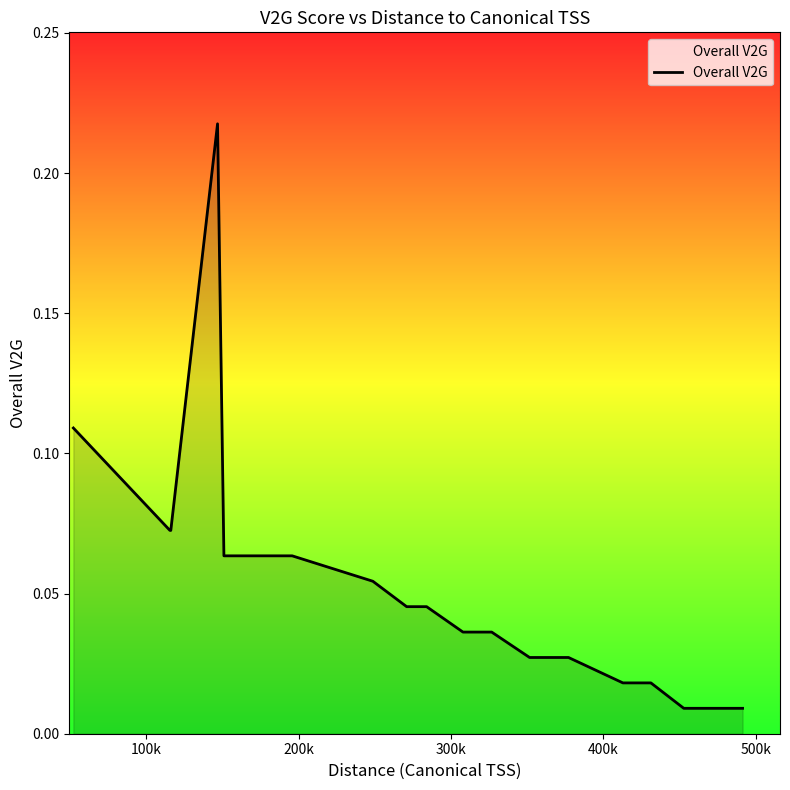

What is the difference between the second highest and second lowest values?

0.1